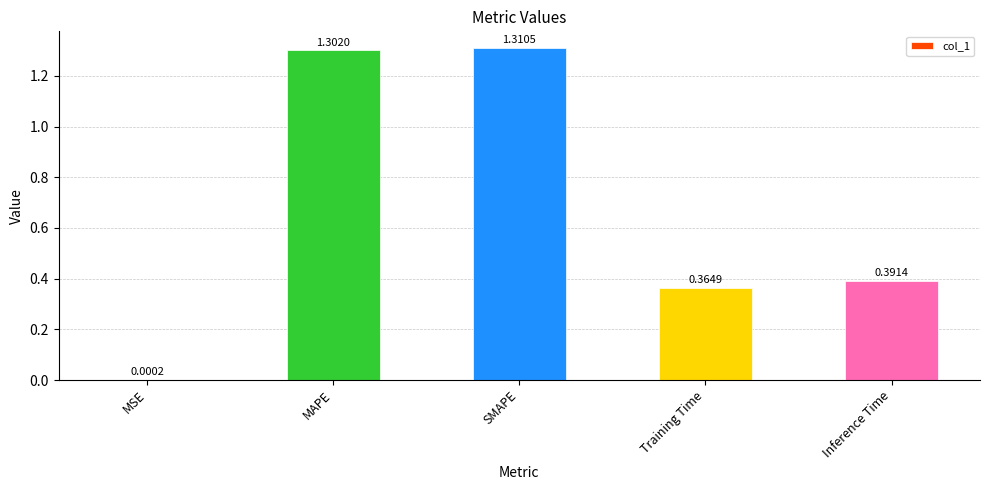

The value at Training Time is 0.5. True or false?

False